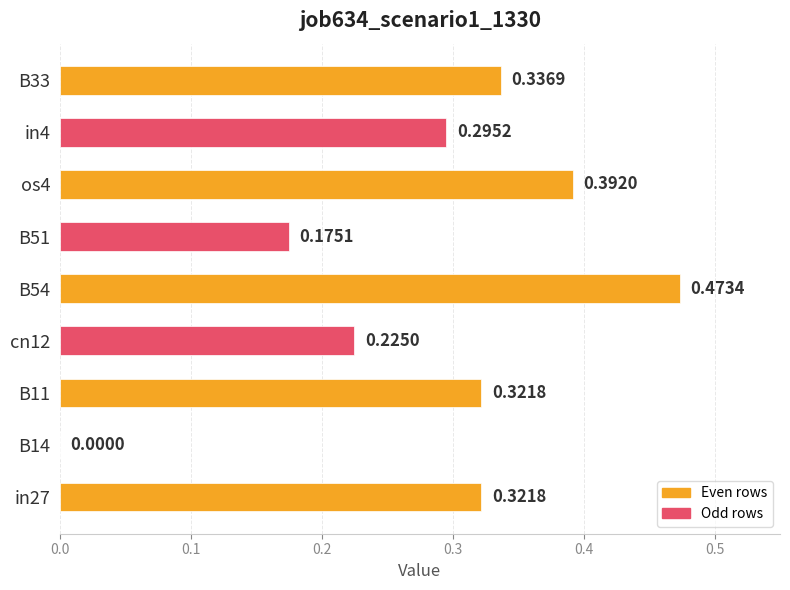

What is the sum of the values at B33 and in4?

0.6